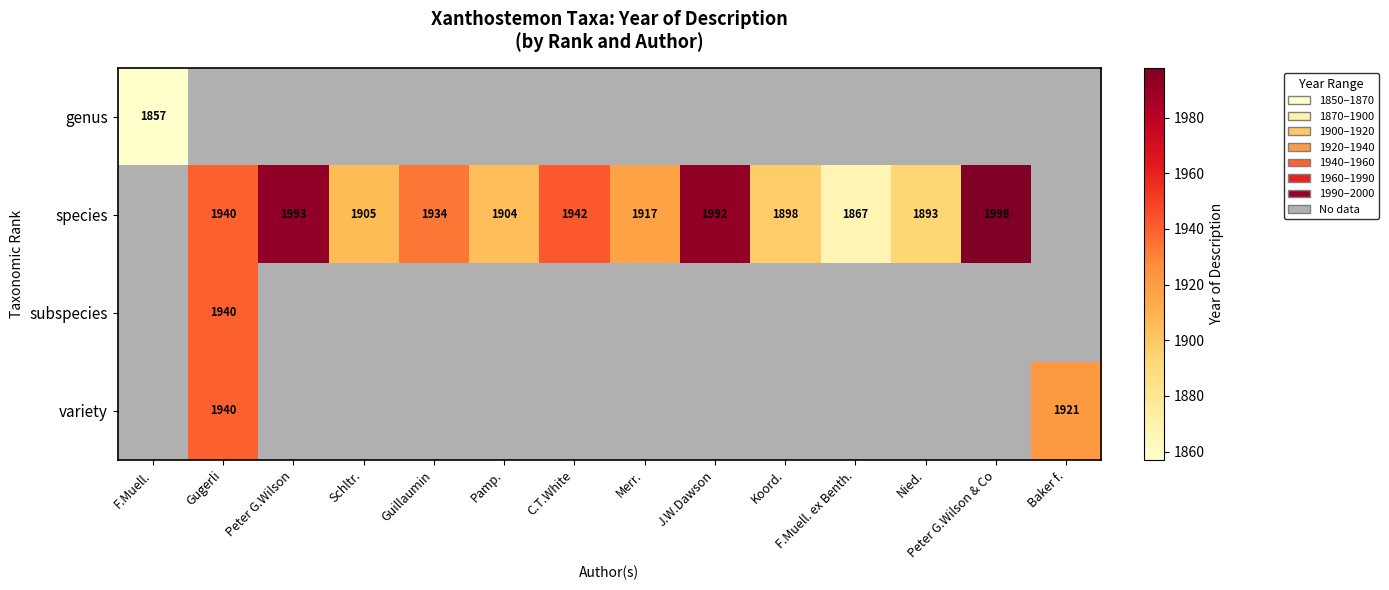

The species series shows 1893 at Nied.. True or false?

True